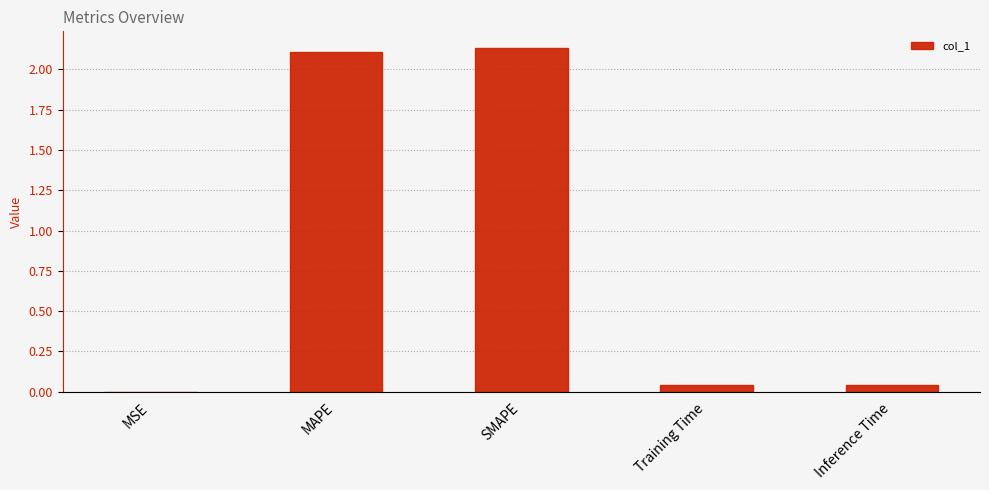

Approximately how many times larger is the value at SMAPE compared to MAPE?

1.0